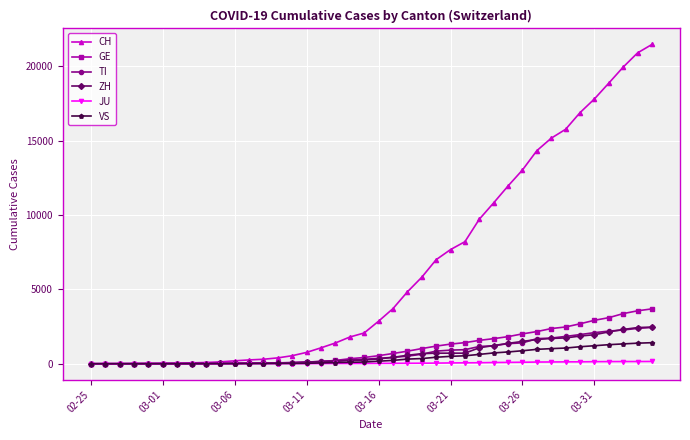

Which series has the largest range (max minus min)?

CH